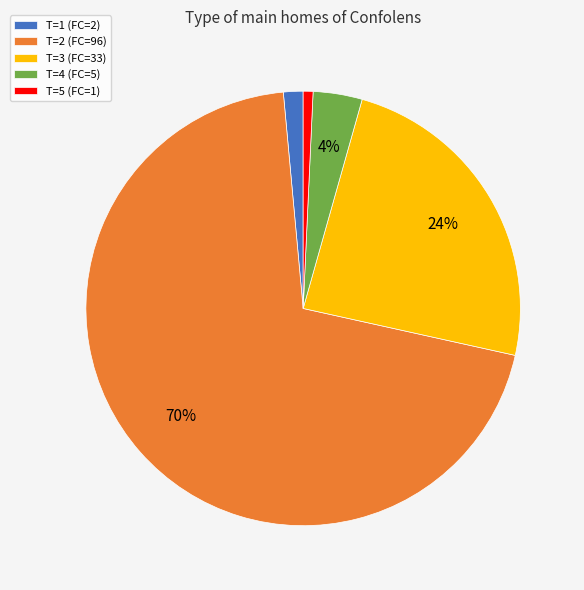

Is the sum of T=1 (FC=2) and T=2 (FC=96) greater than half?

Yes